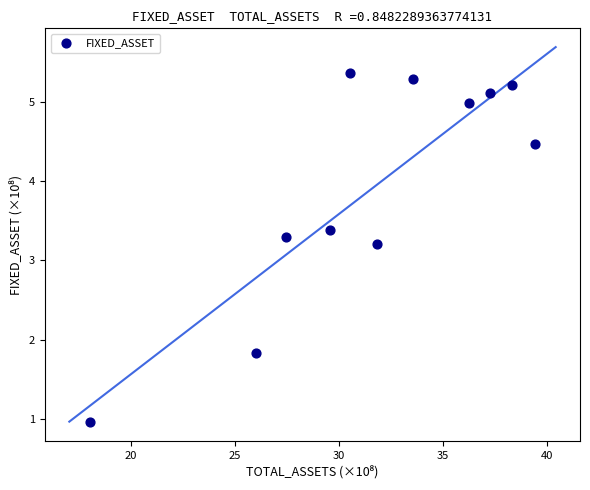

What is the range of X values (max minus min)?

21.4